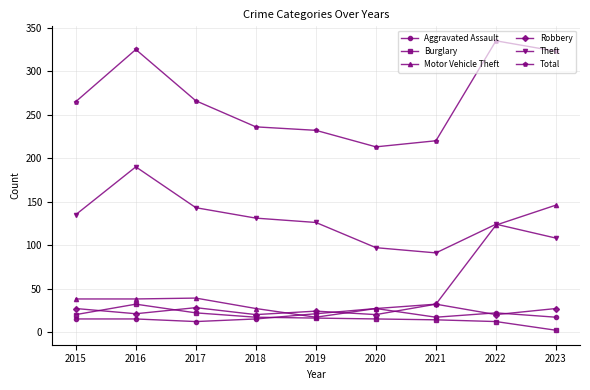

At which label does Theft first exceed 126?

2015